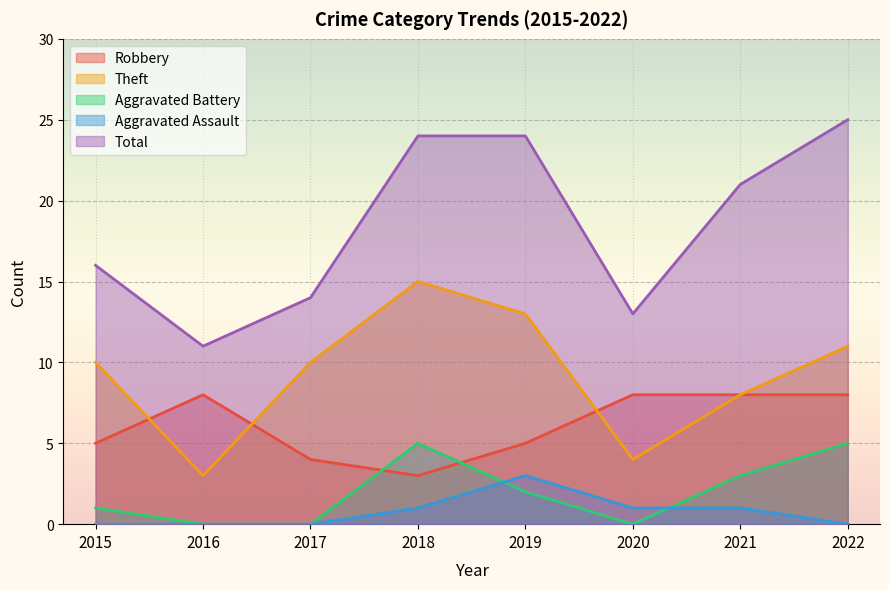

Count the number of categories in the chart.

8